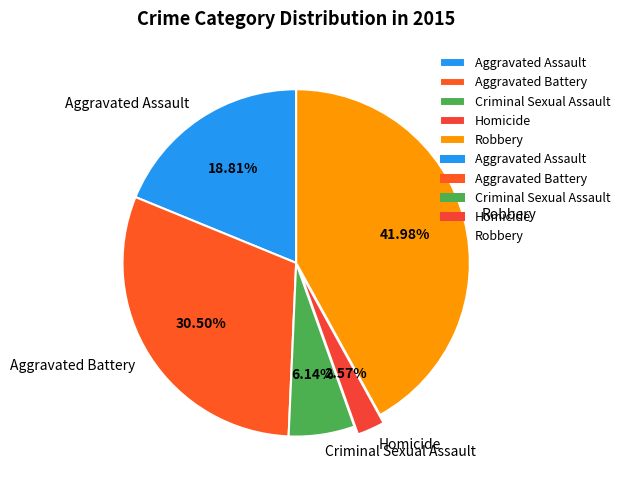

Rank the categories by value from highest to lowest.

Robbery, Aggravated Battery, Aggravated Assault, Criminal Sexual Assault, Homicide